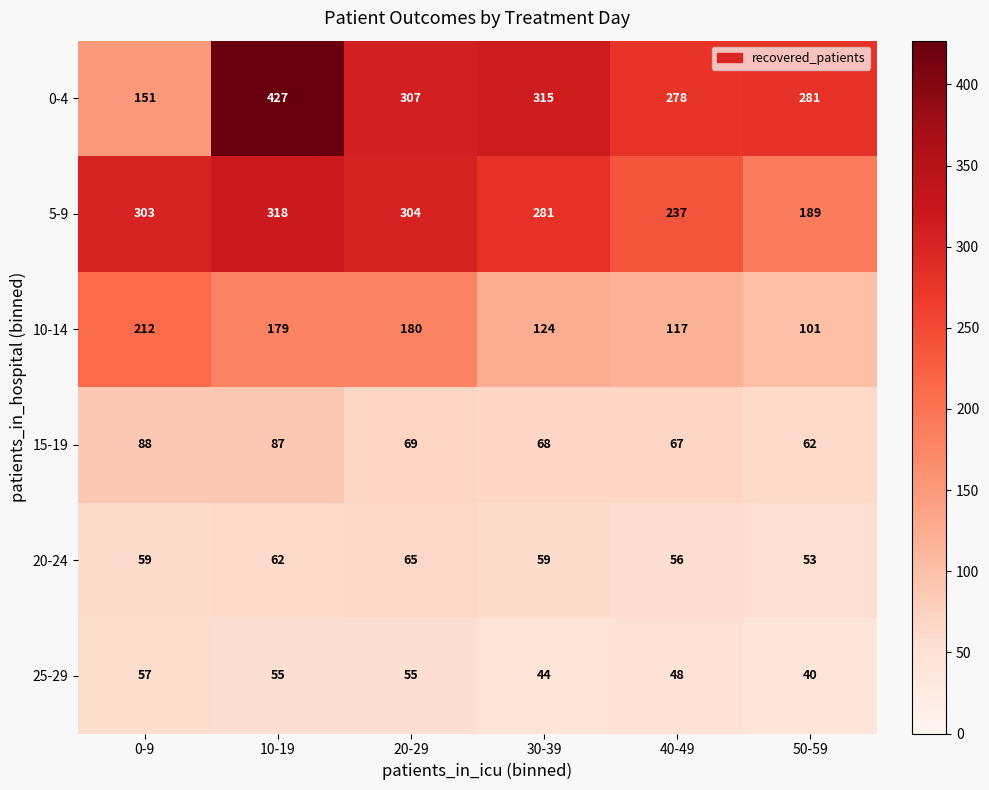

Rank the series by their maximum value, from lowest to highest.

25-29, 20-24, 15-19, 10-14, 5-9, 0-4